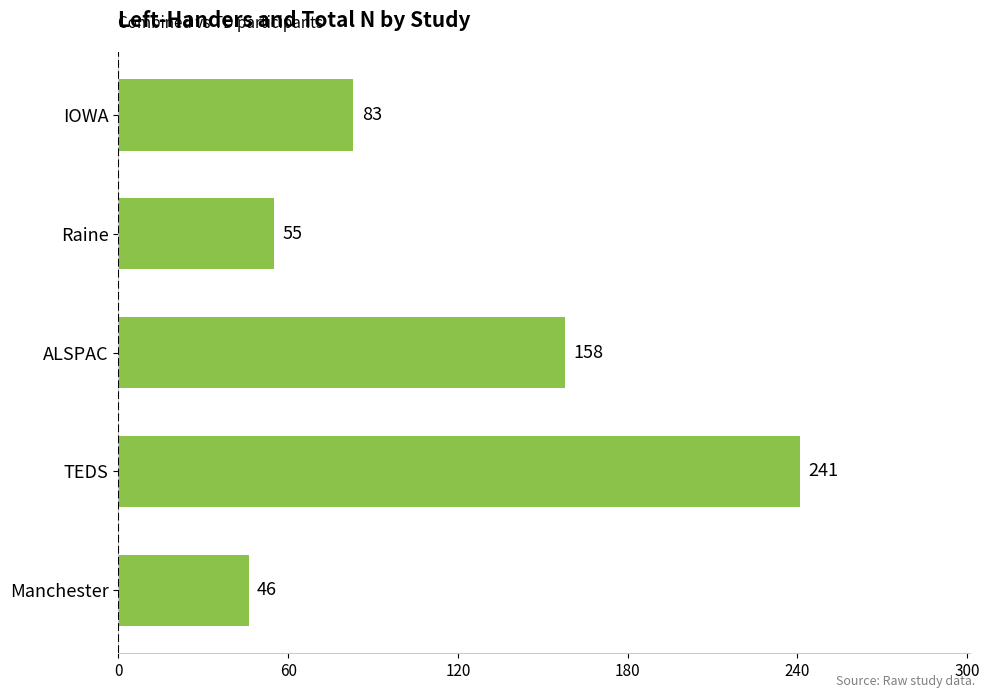

Reading bottom to top, extract all data points from this chart.

Manchester=46	TEDS=241	ALSPAC=158	Raine=55	IOWA=83